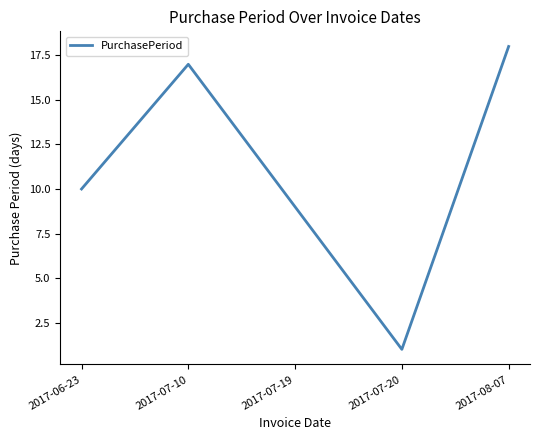

Which category has the lowest value across all series?

2017-07-20